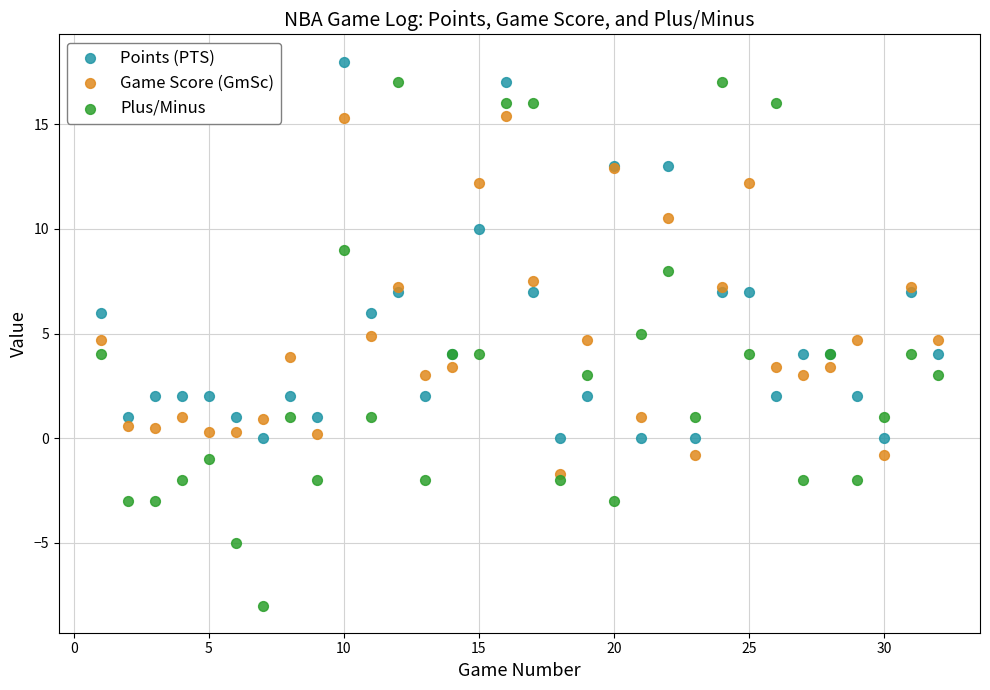

Which series reaches the minimum Y coordinate?

Plus/Minus